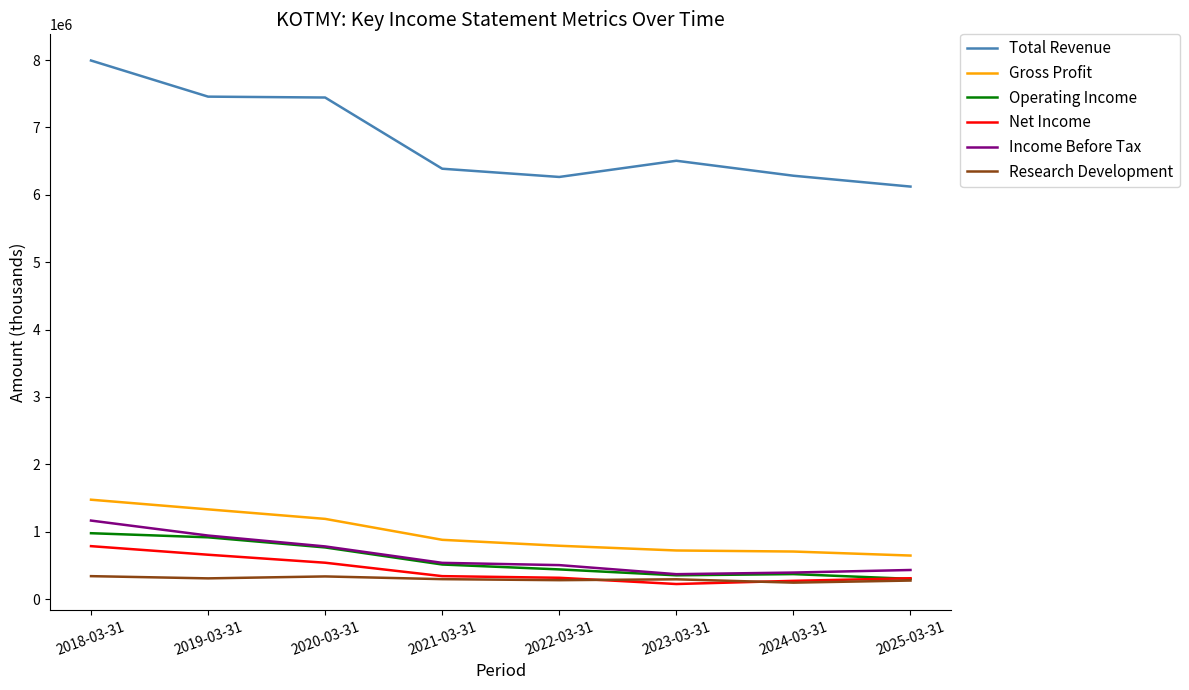

True or false: Total Revenue and Operating Income intersect in this chart.

False